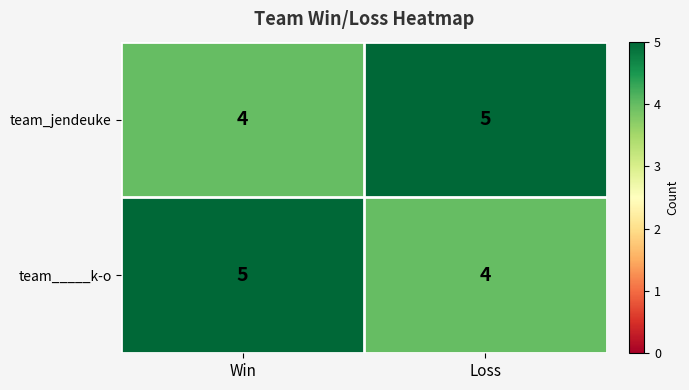

What value does the team_jendeuke series have at Loss?

5